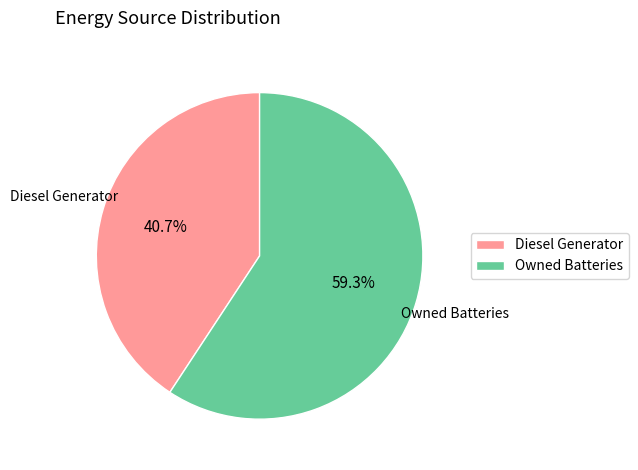

The Owned Batteries slice represents 65% of the pie. True or false?

False